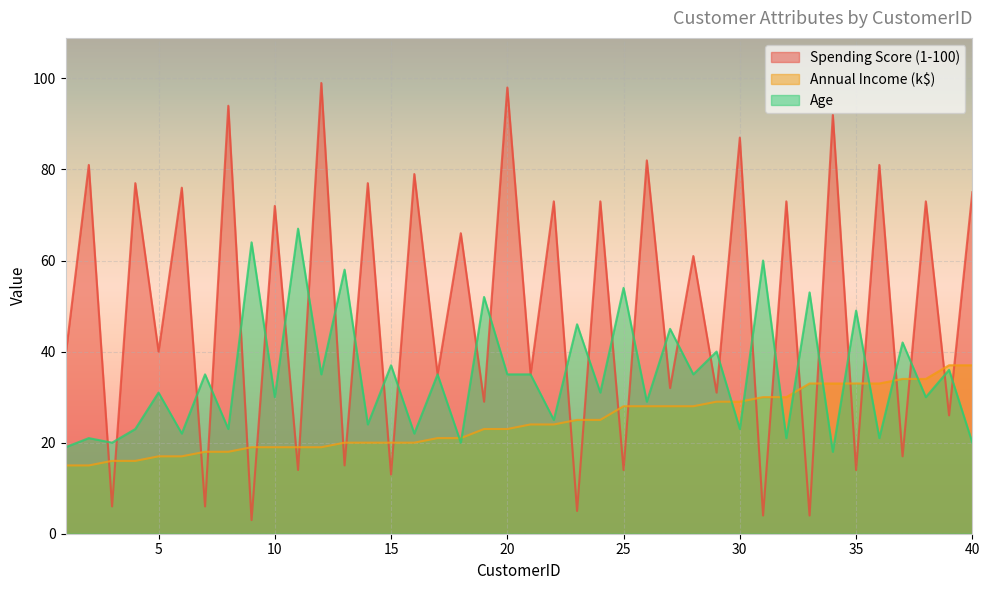

What is the minimum value for Age?

18